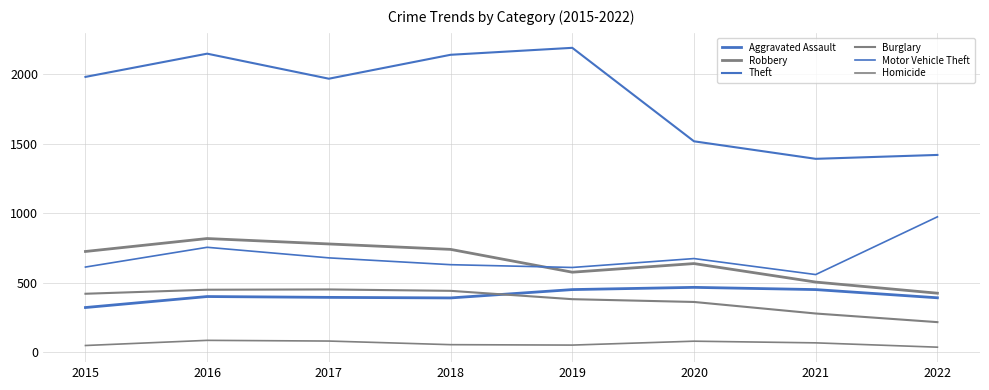

Is this an area chart (filled region under the line)?

No